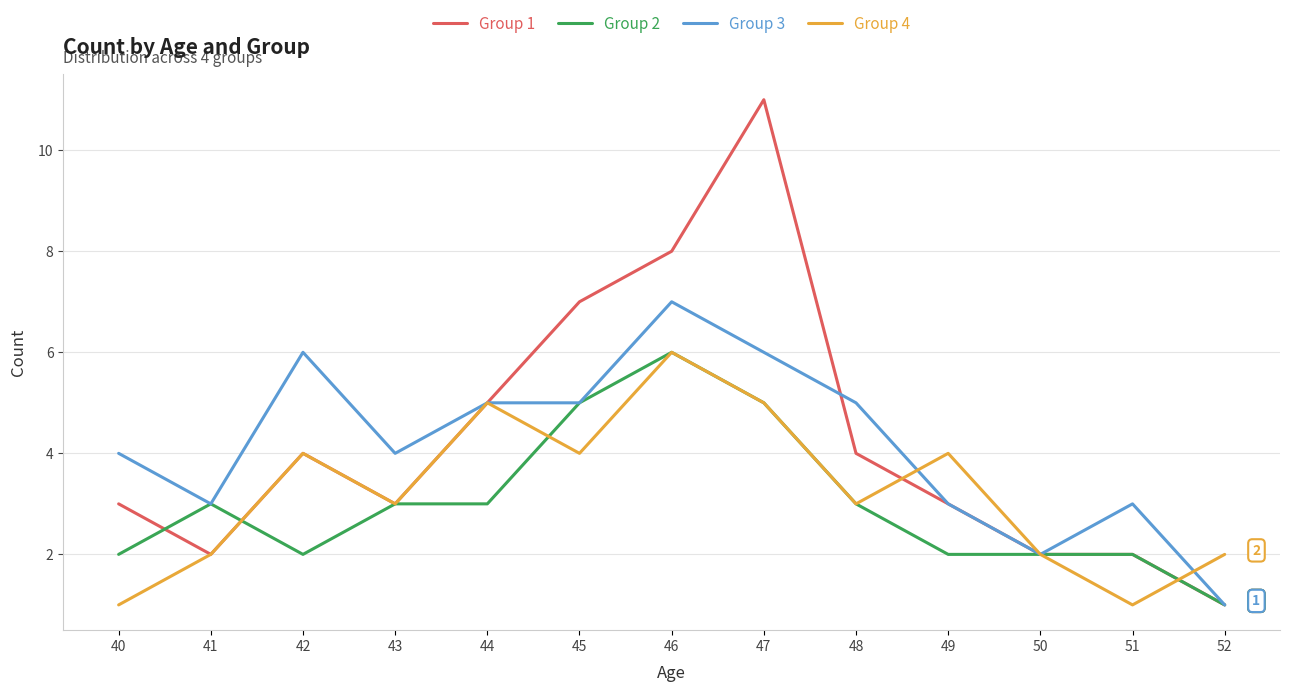

How many lines are shown in the chart?

4